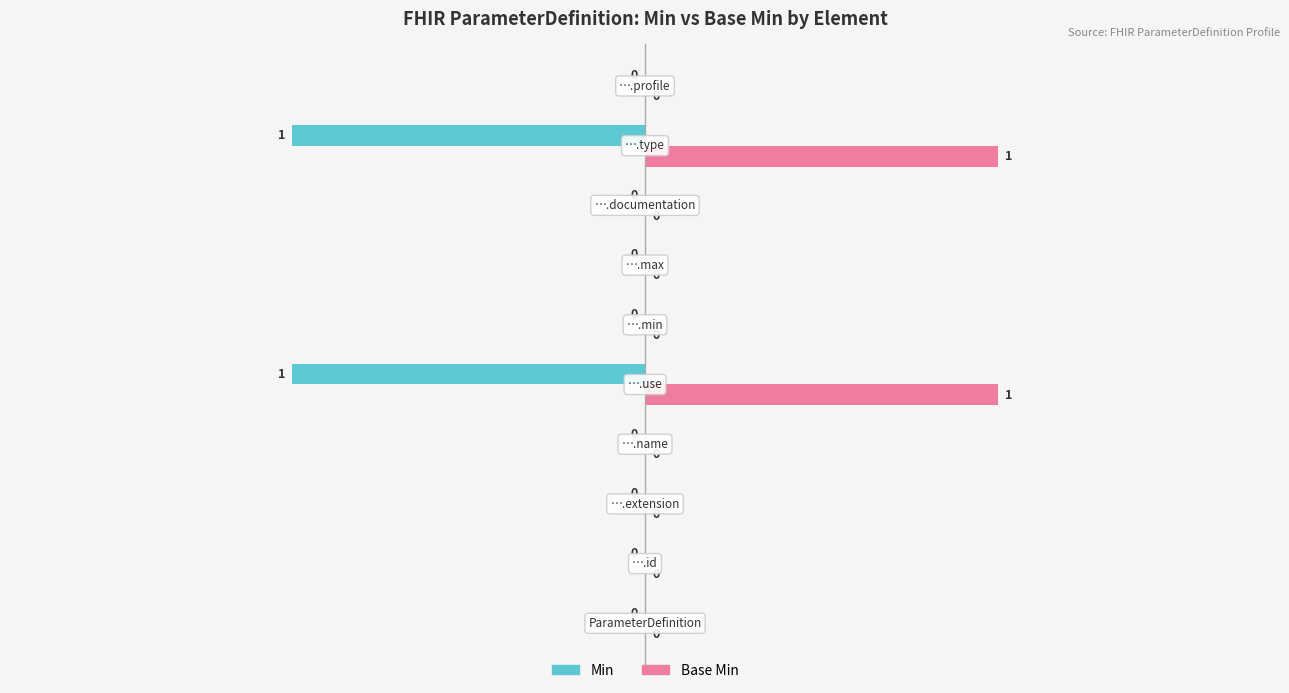

Which series has the largest total across all categories?

Base Min